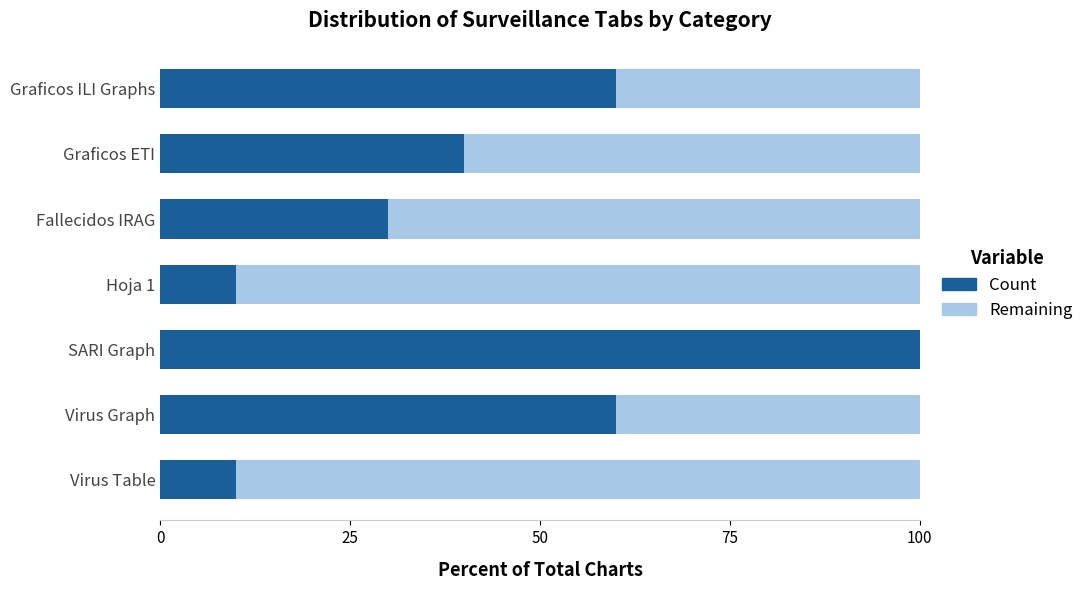

The Count series shows 100 at SARI Graph. True or false?

True